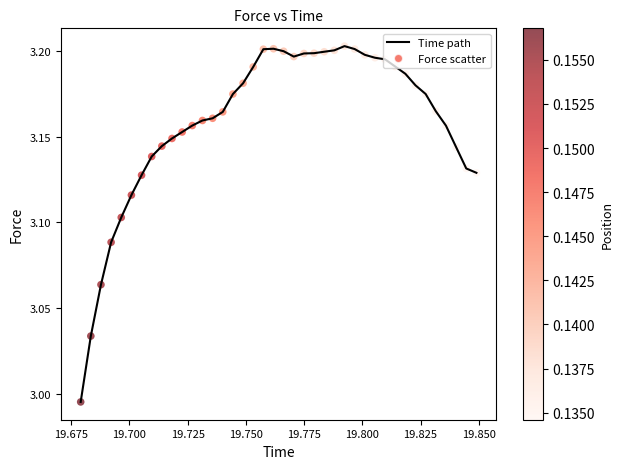

How many lines are shown in the chart?

1